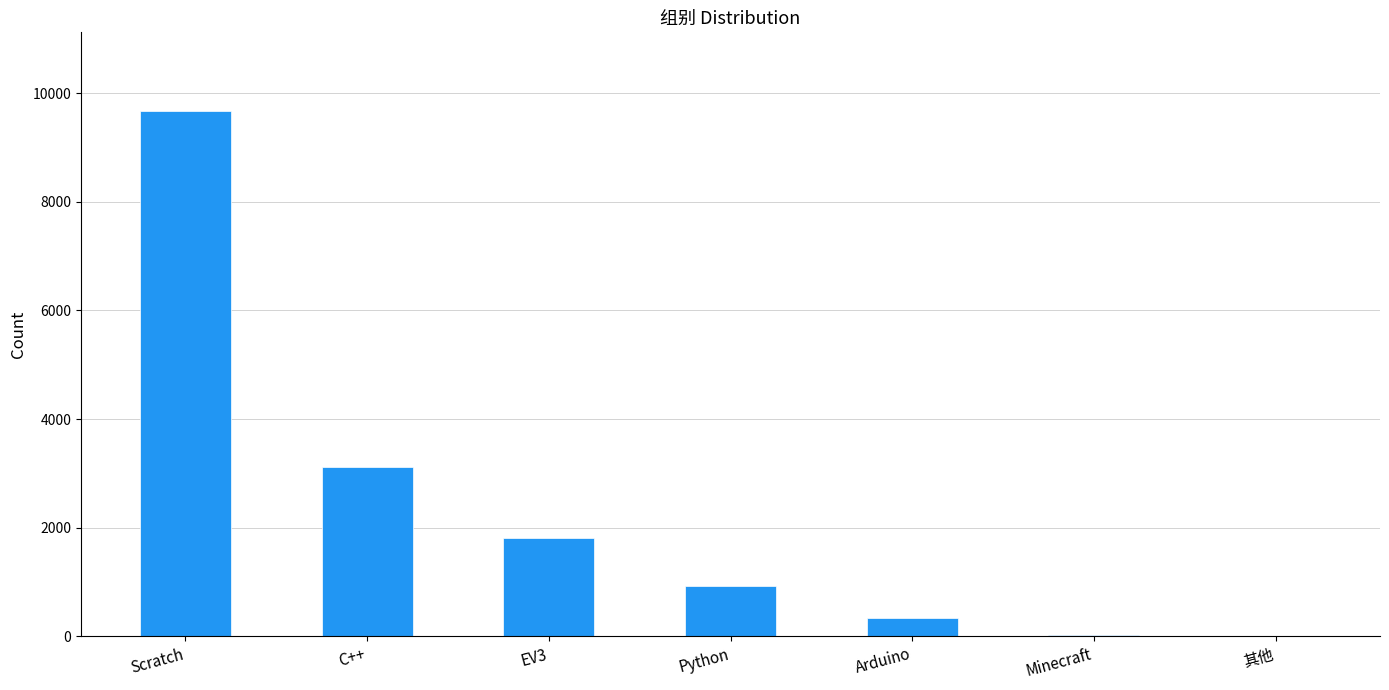

Which has a higher value, EV3 or 其他?

EV3